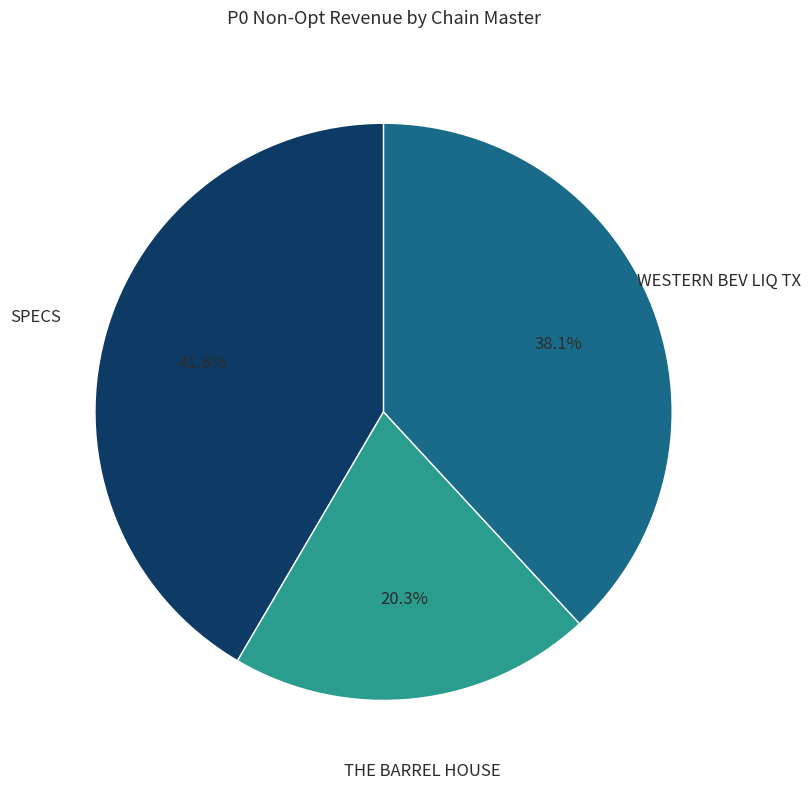

Is there a majority slice in this chart?

No